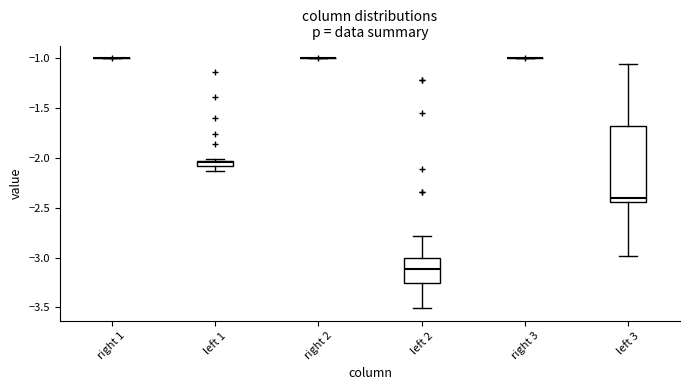

Where is the upper edge of the box for left 3 on the y-axis? The values are not printed on the chart, so give them approximately, as read against the axis.

-1.70